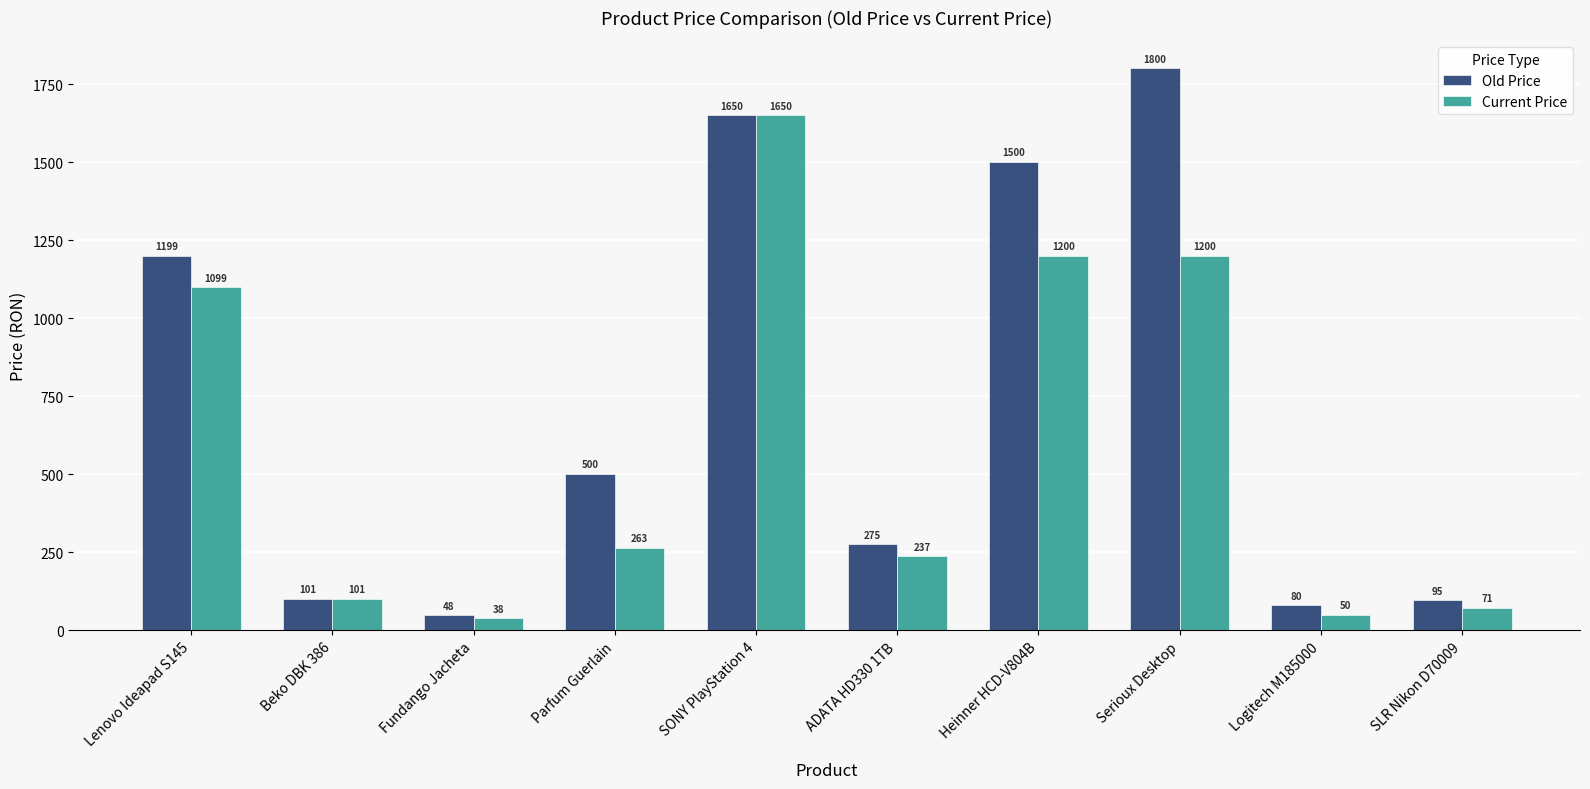

Which category has the lowest value across all series?

Fundango Jacheta